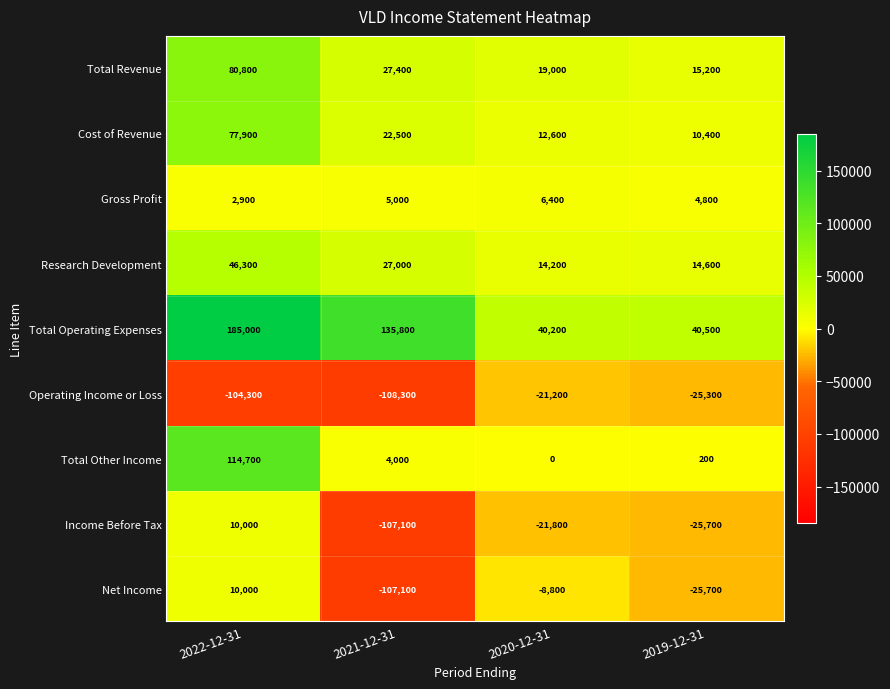

Which category has the highest value across all series?

2022-12-31